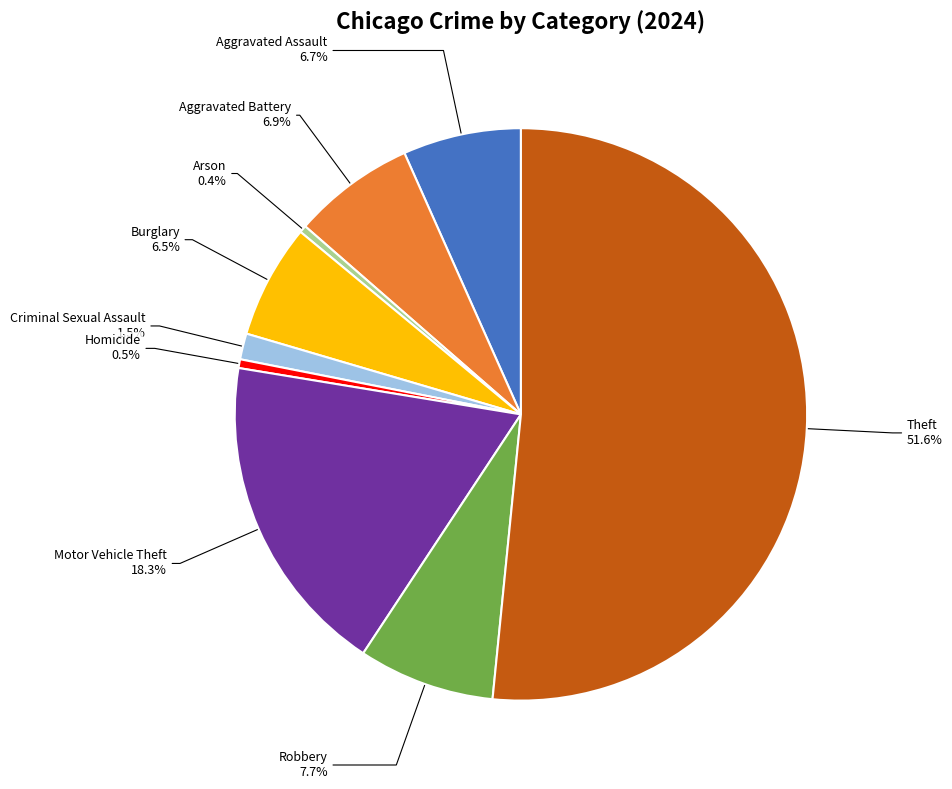

Approximately how many times larger is the value at Aggravated Battery compared to Arson?

17.0